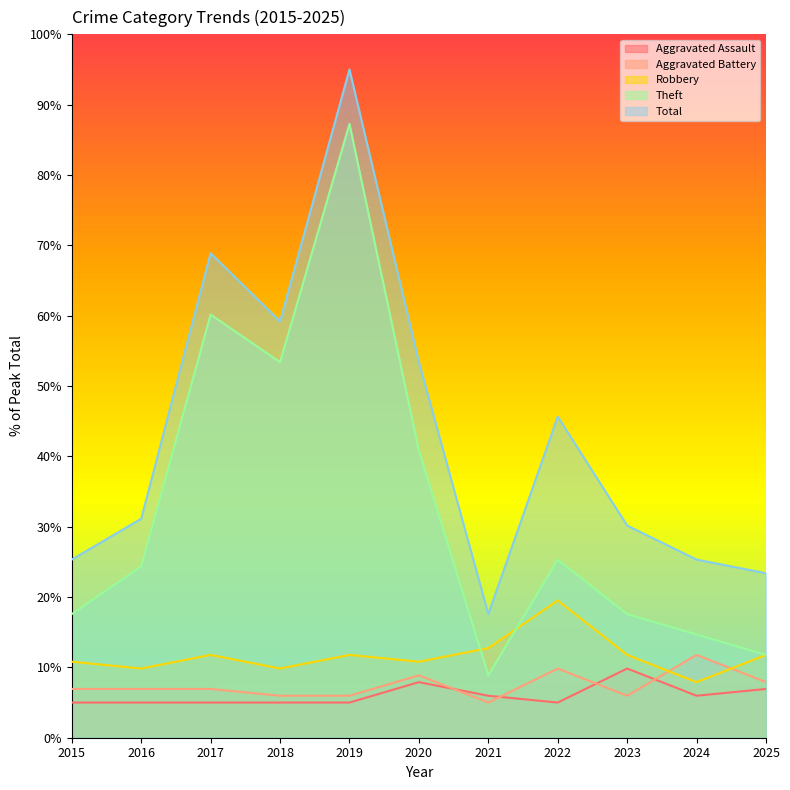

What is the value of the Aggravated Assault point at the 5th from the left?

5.0